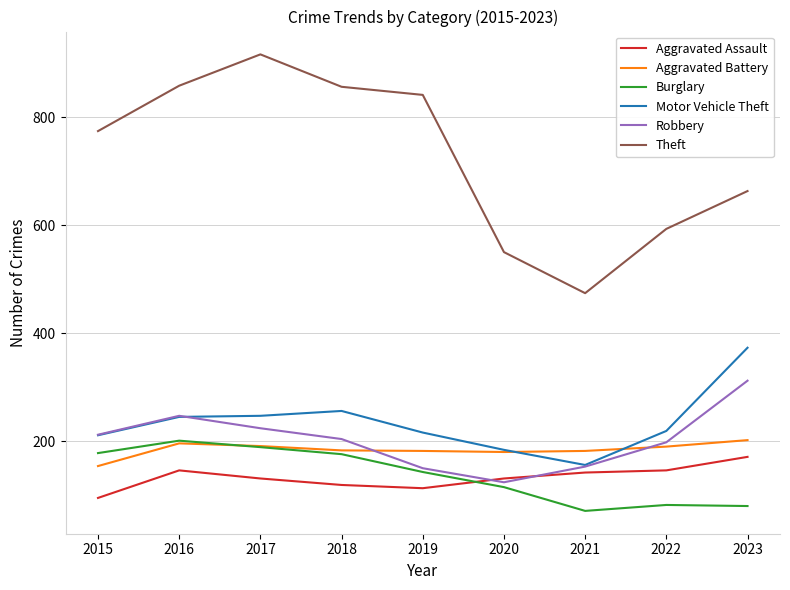

At which label does Robbery first exceed 204?

2015